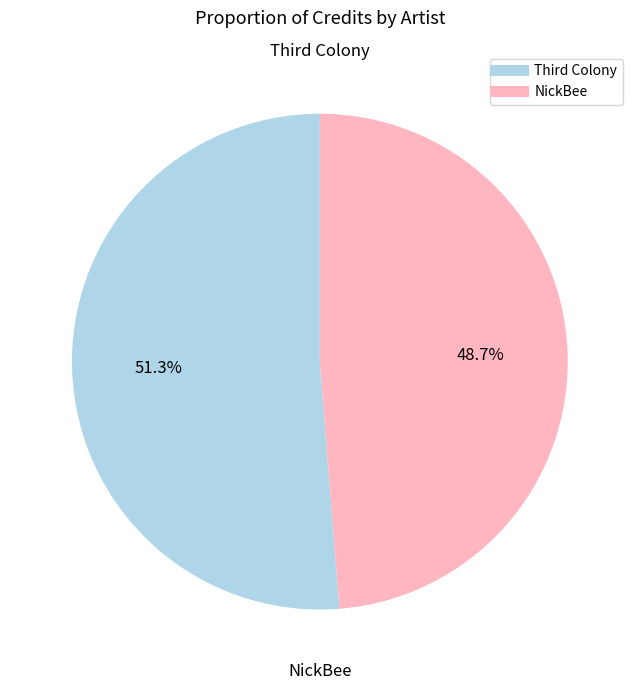

Is there a majority slice in this chart?

Yes